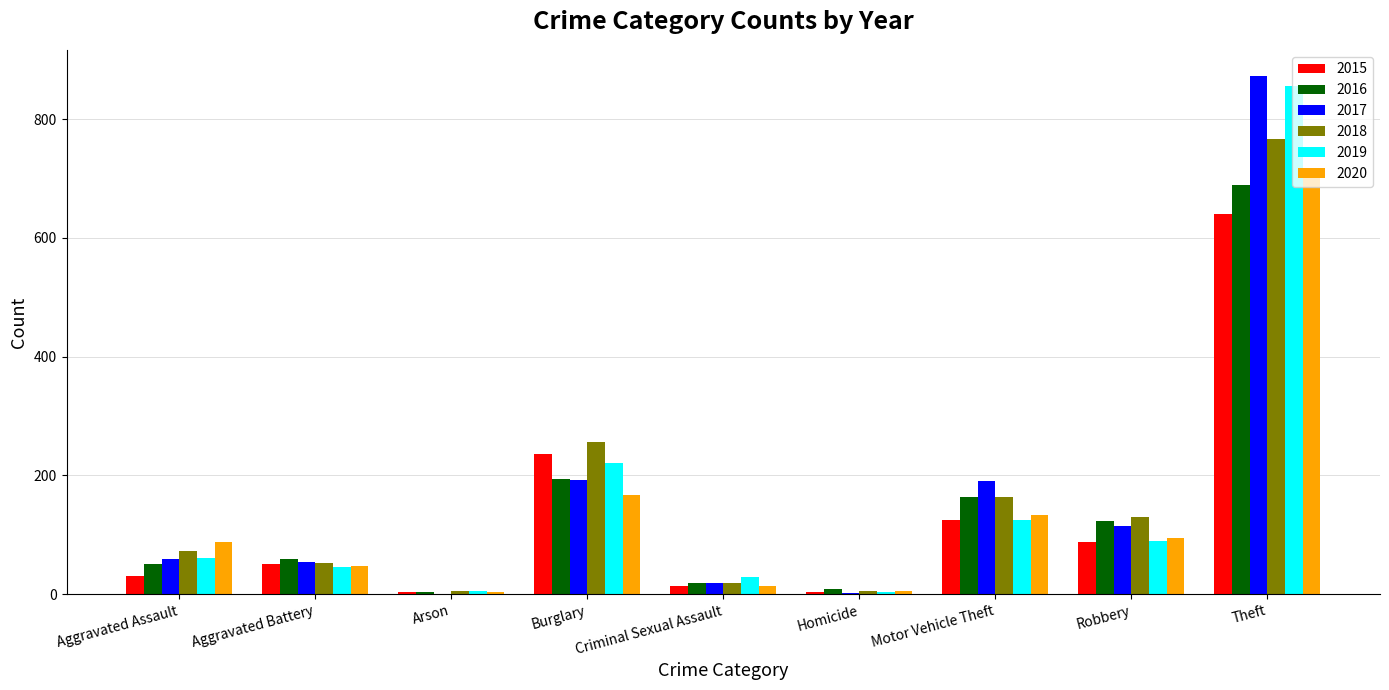

The value of 2017 at Theft is 463. True or false?

False